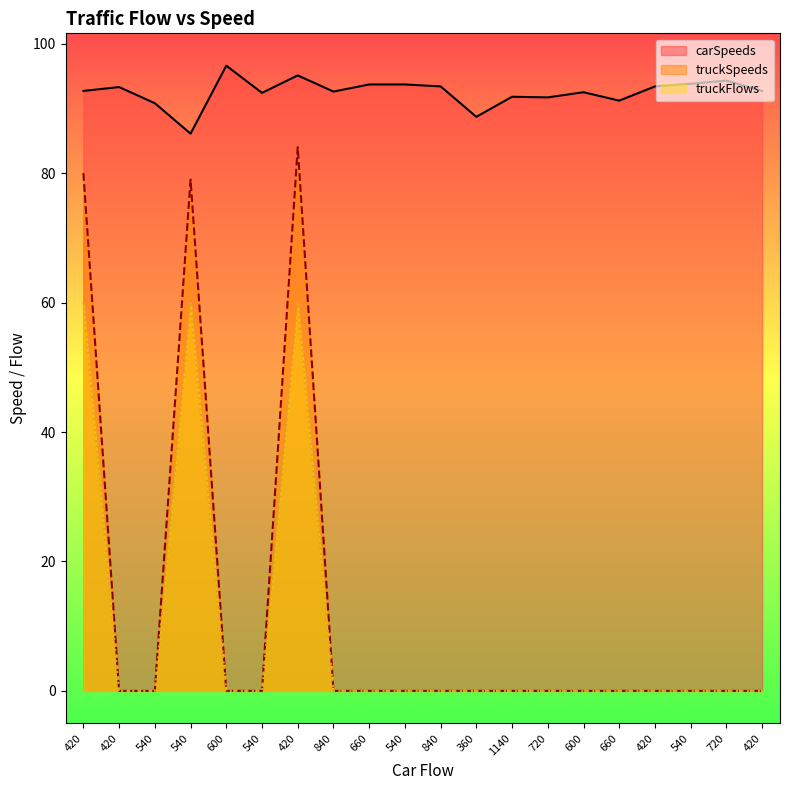

In truckSpeeds, how many points are higher than both neighbors (excluding endpoints)?

2